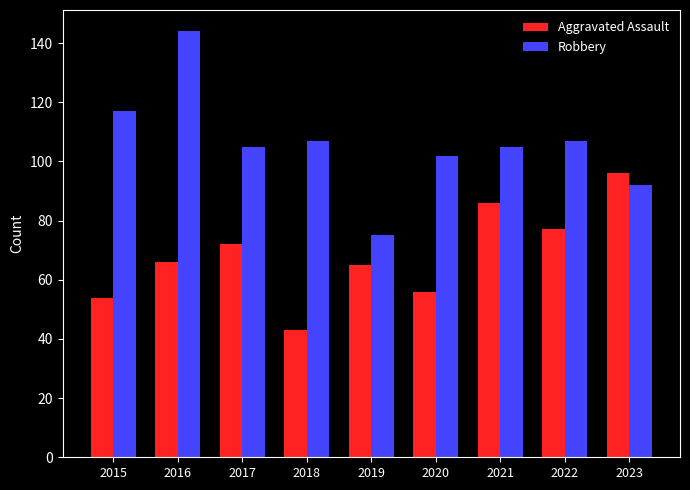

At 2018, list the series in order from largest to smallest.

Robbery, Aggravated Assault